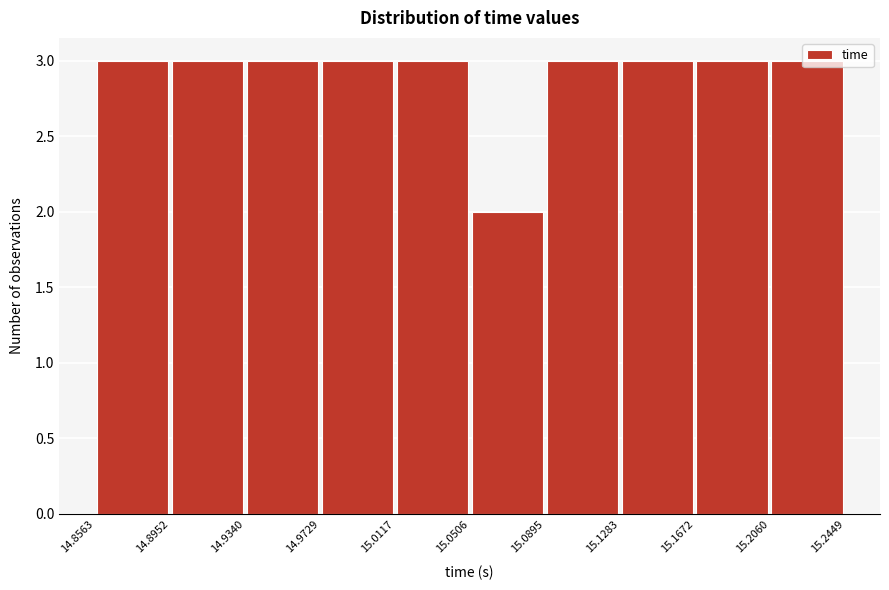

Reading left to right, transcribe this chart: for each bar, give the range it covers on the x-axis and its height. The values are not printed on the chart, so give them approximately, as read against the axis.

14.8563 to 14.8952: 3
14.8952 to 14.9340: 3
14.9340 to 14.9729: 3
14.9729 to 15.0117: 3
15.0117 to 15.0506: 3
15.0506 to 15.0895: 2
15.0895 to 15.1283: 3
15.1283 to 15.1672: 3
15.1672 to 15.2060: 3
15.2060 to 15.2449: 3